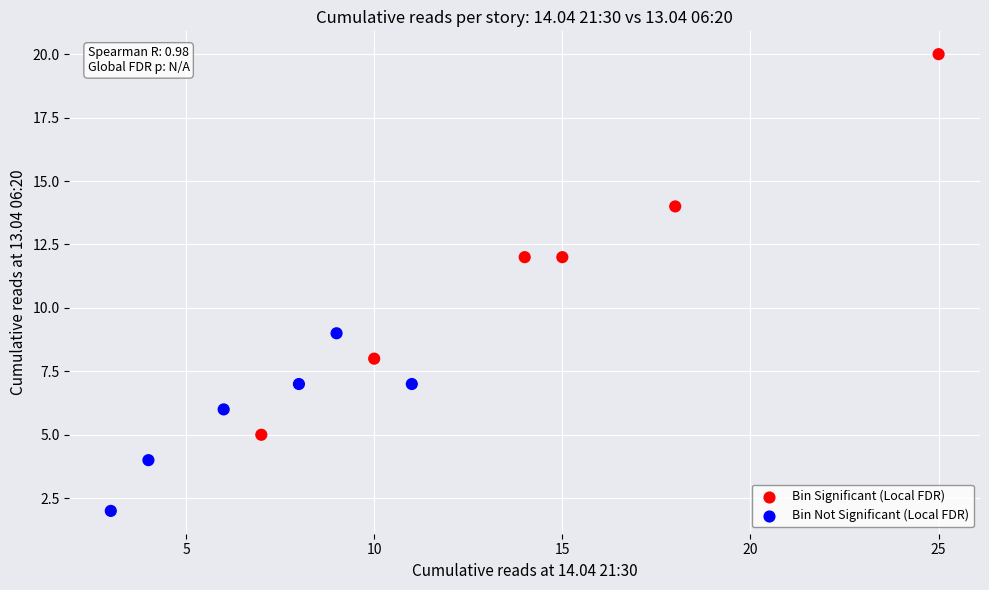

What is the average Y value?

9